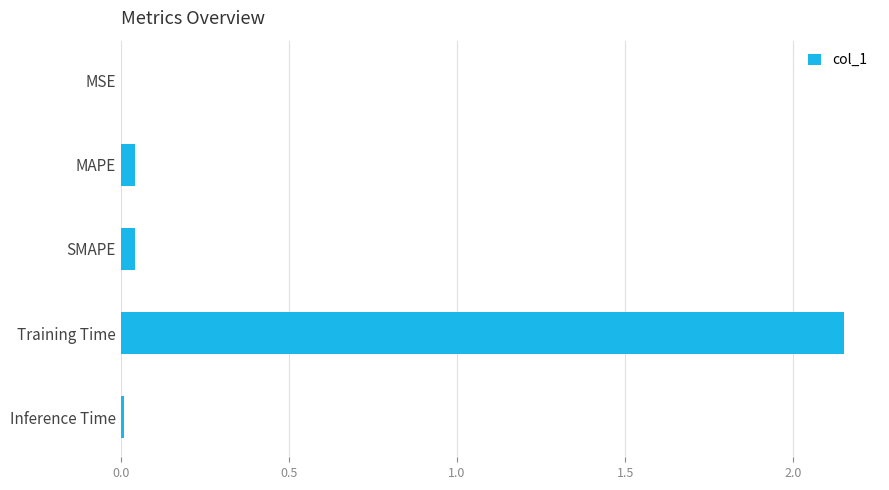

Which label corresponds to the largest value in the chart?

Training Time